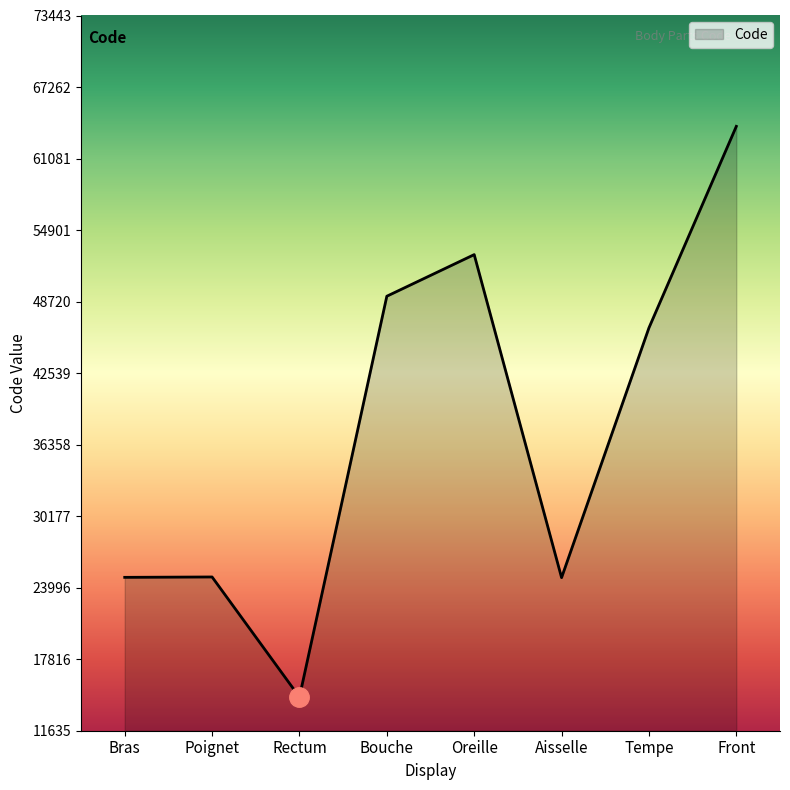

What is the sum of the values at Oreille and Bouche?

101964